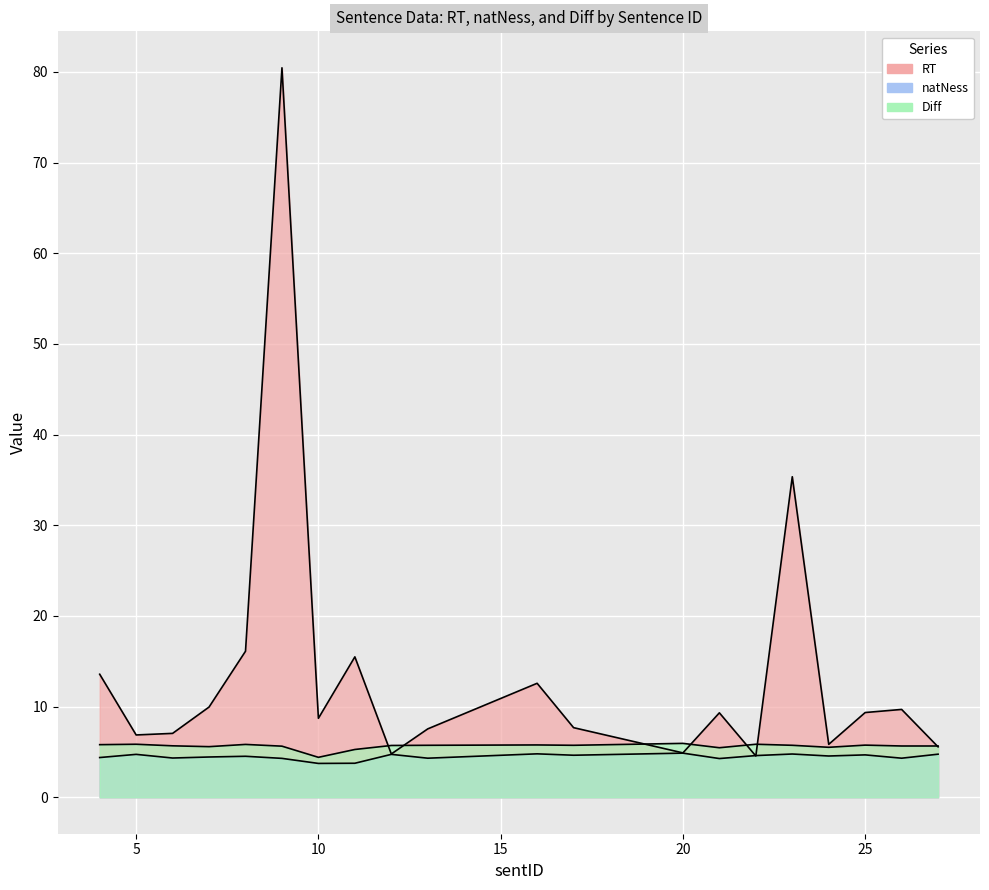

What is the maximum value shown in the chart?

80.5